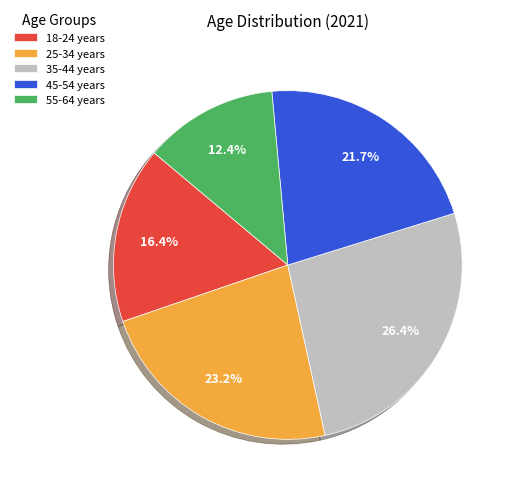

What percentage is NOT represented by 35-44 years?

73.6%